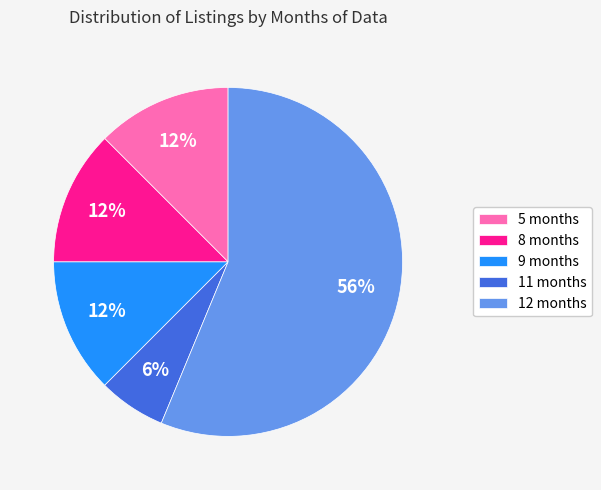

To the nearest percent, what is the difference between the 11 months and 9 months slice percentages?

6%